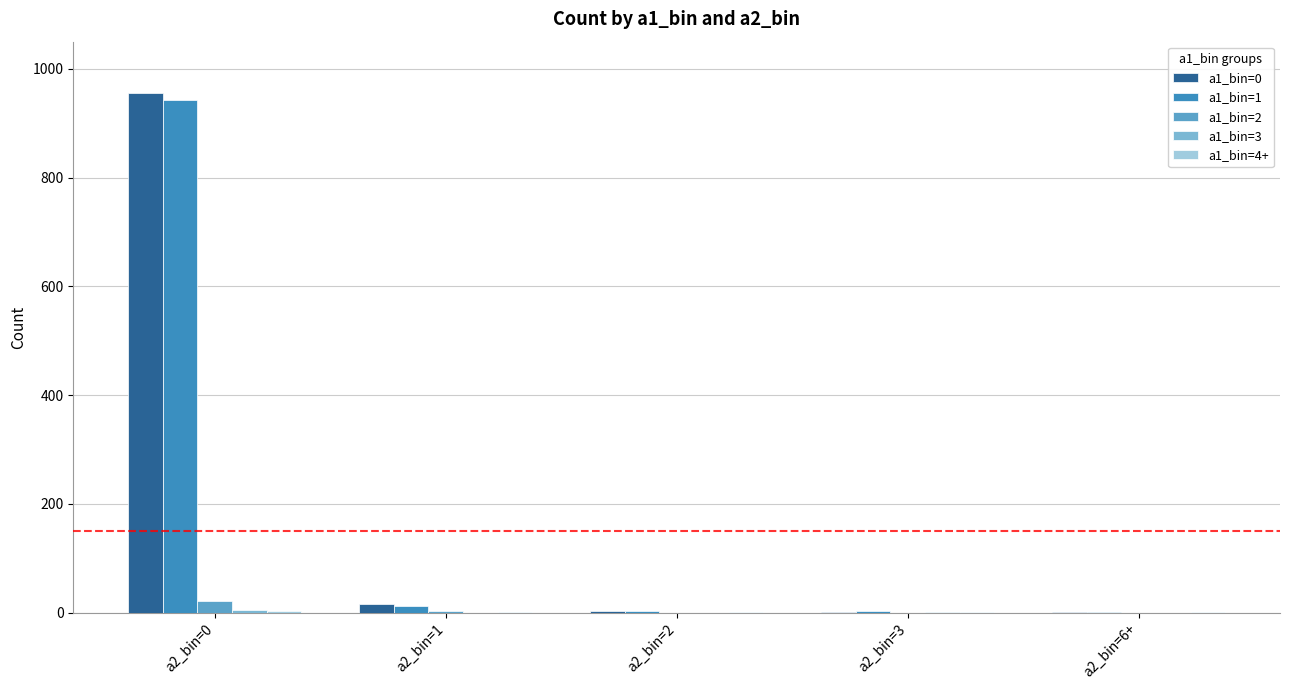

How many groups of bars are there?

5